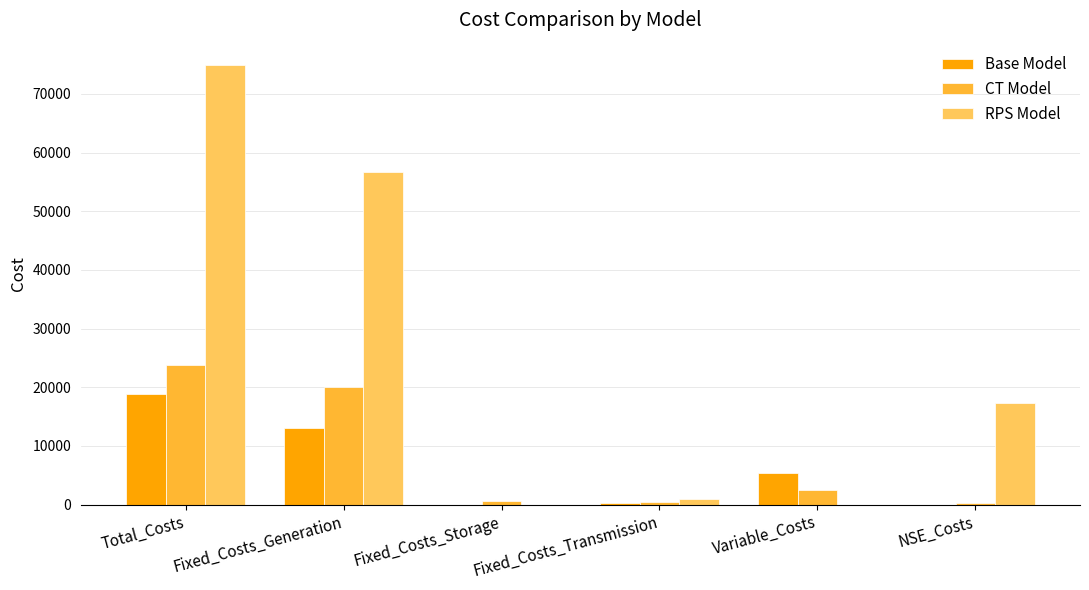

At which label does Base Model first exceed 5457?

Total_Costs